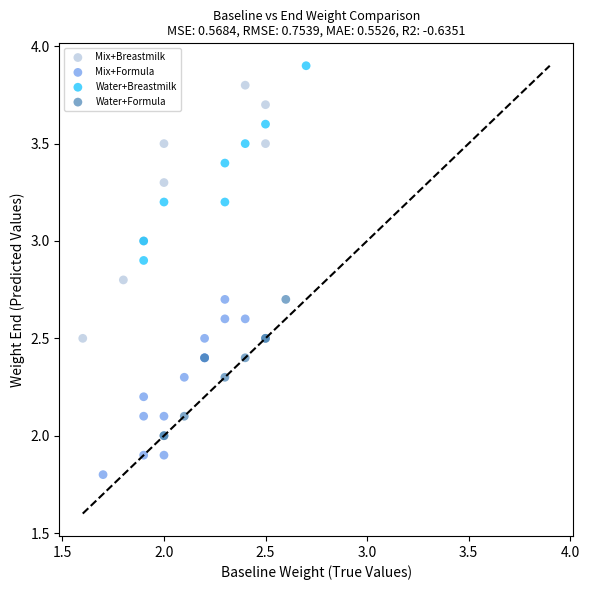

Which series has the largest Y range (max minus min)?

Mix+Breastmilk